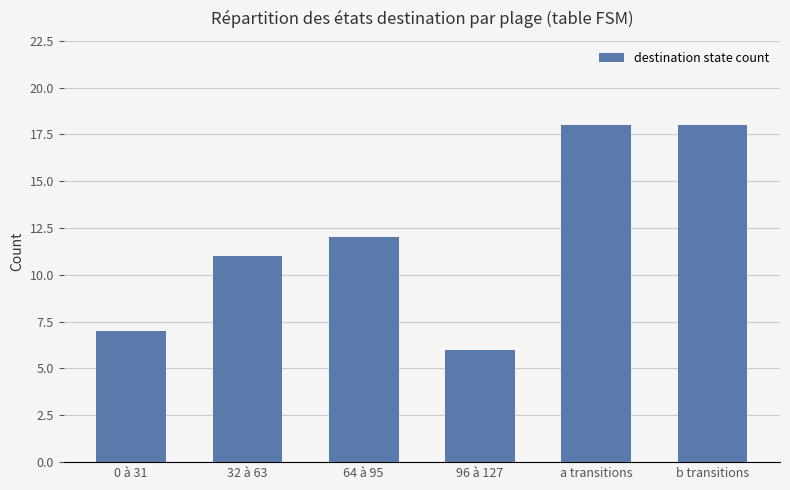

What is the sum of all values?

72